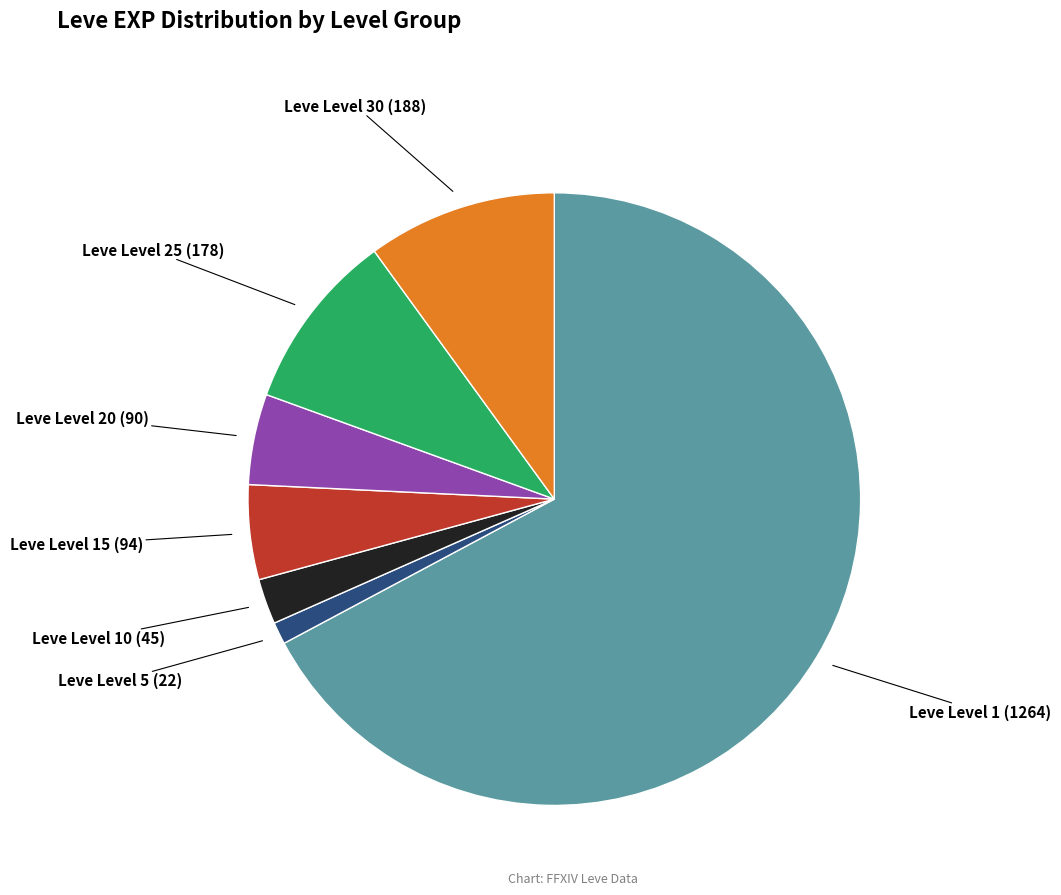

Between Leve Level 25 and Leve Level 5, which is larger?

Leve Level 25